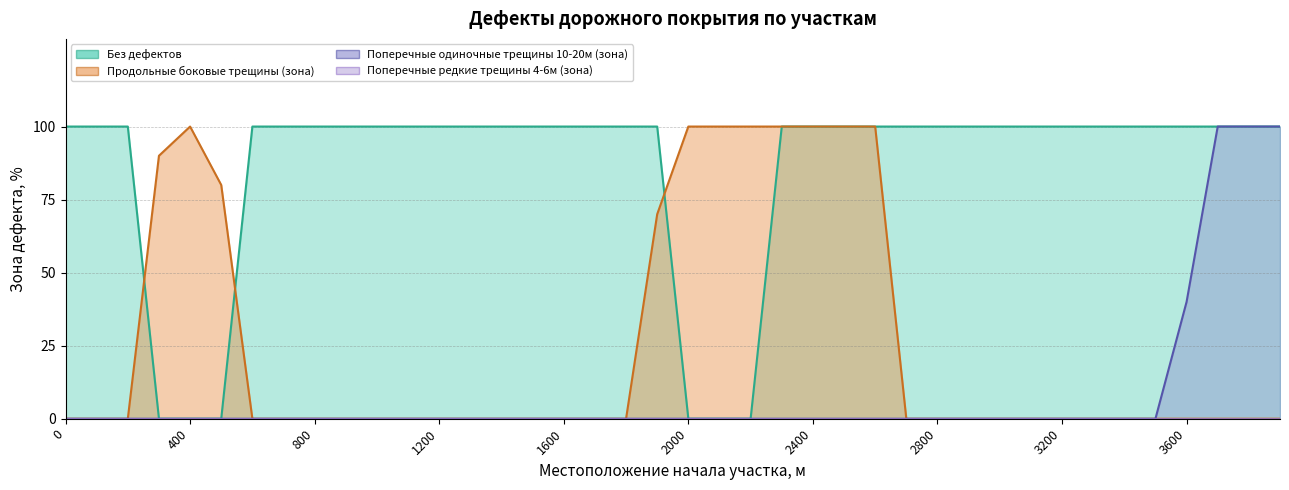

How many data points does each series have?

20